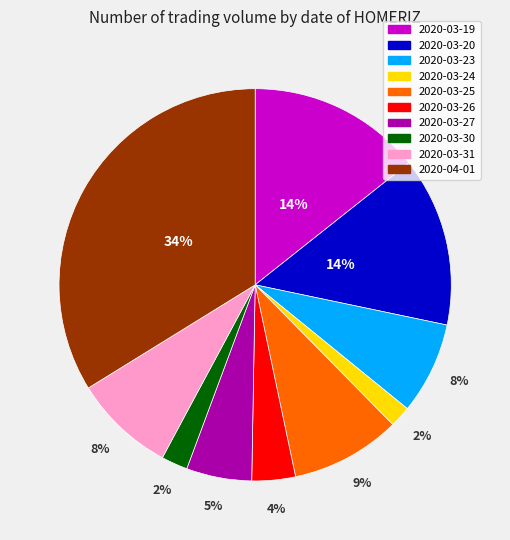

Which has a higher value, 2020-03-26 or 2020-03-27?

2020-03-27